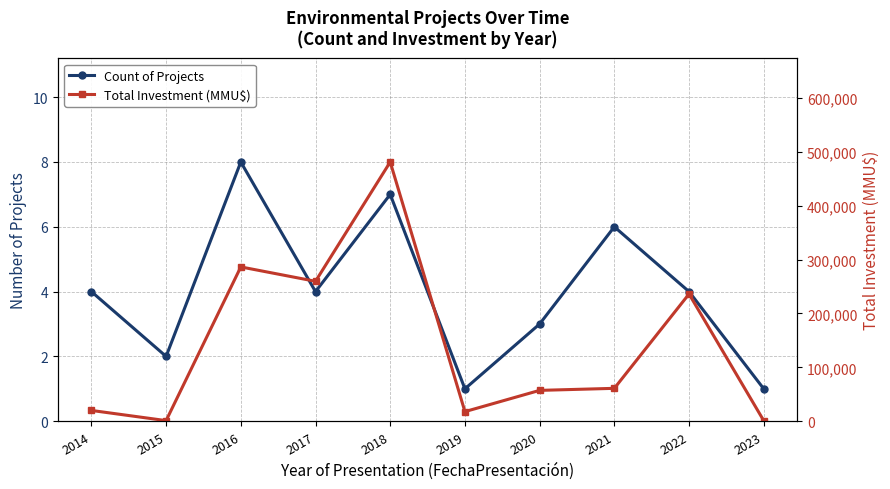

Which label corresponds to the smallest value in the chart?

2019